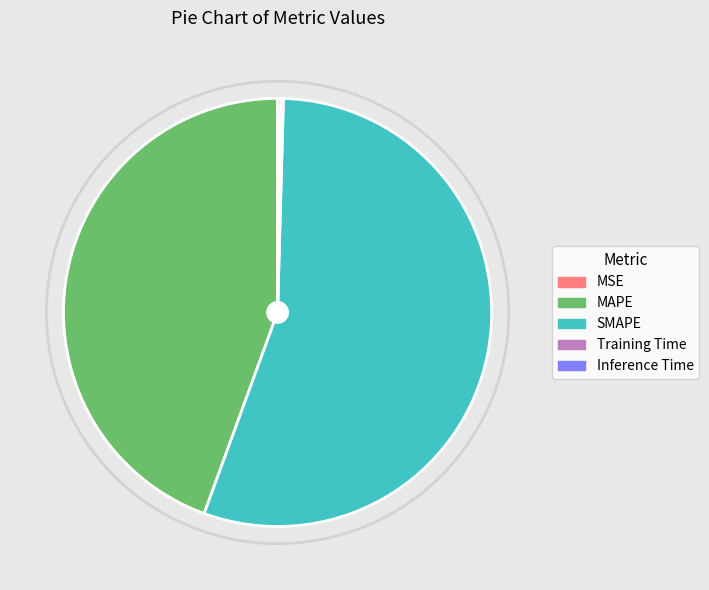

Does MAPE represent more than half of the total?

No